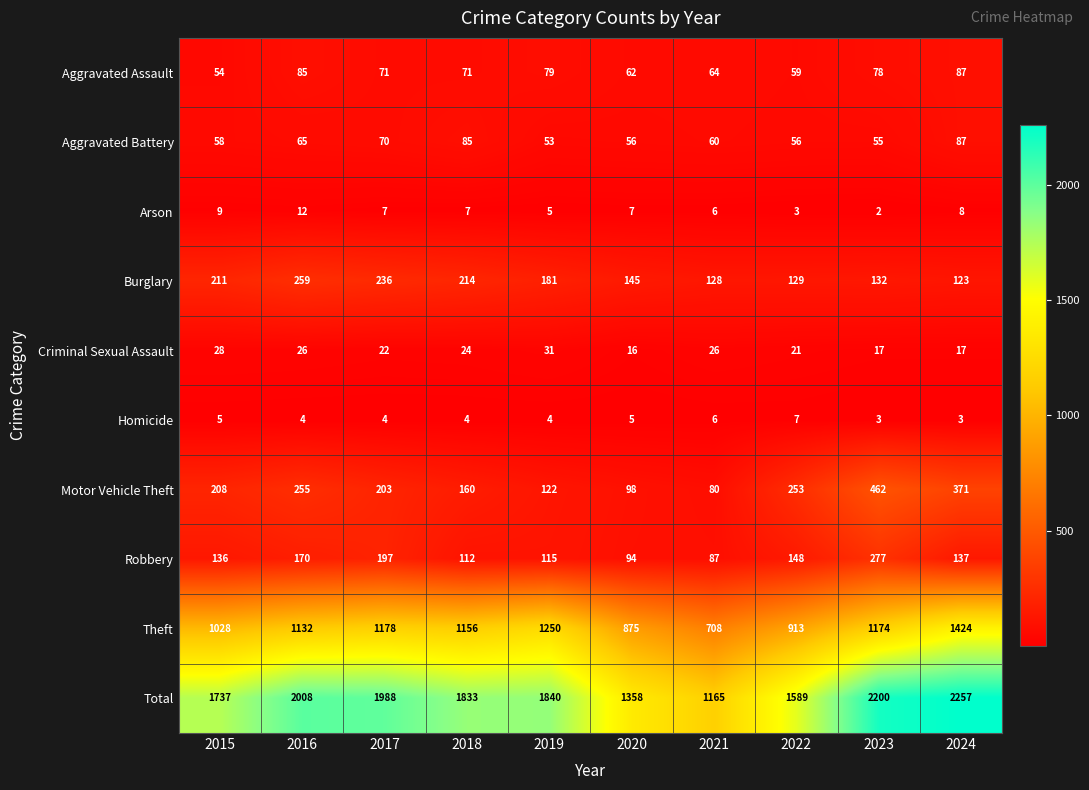

What is the difference between the highest and lowest values at 2023?

2198